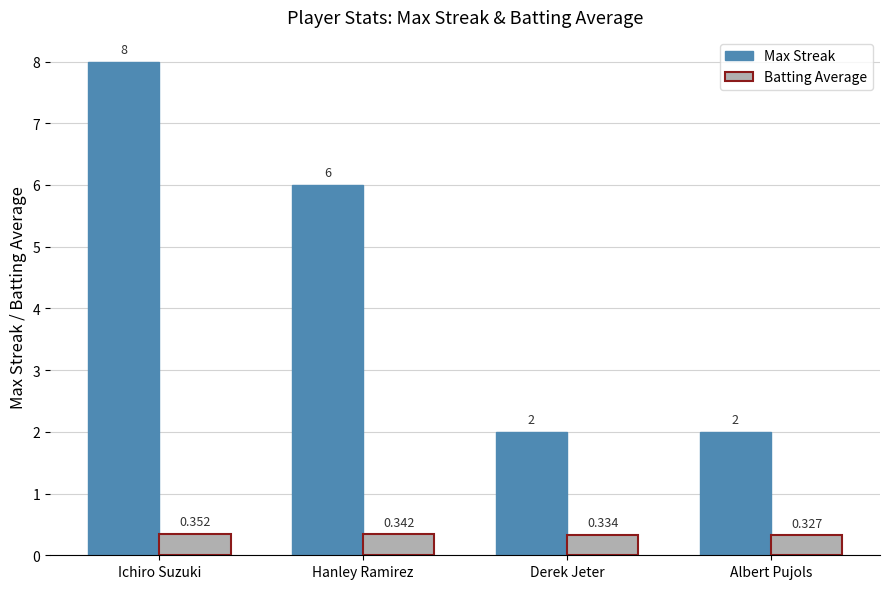

Which series has the largest total across all categories?

Max Streak